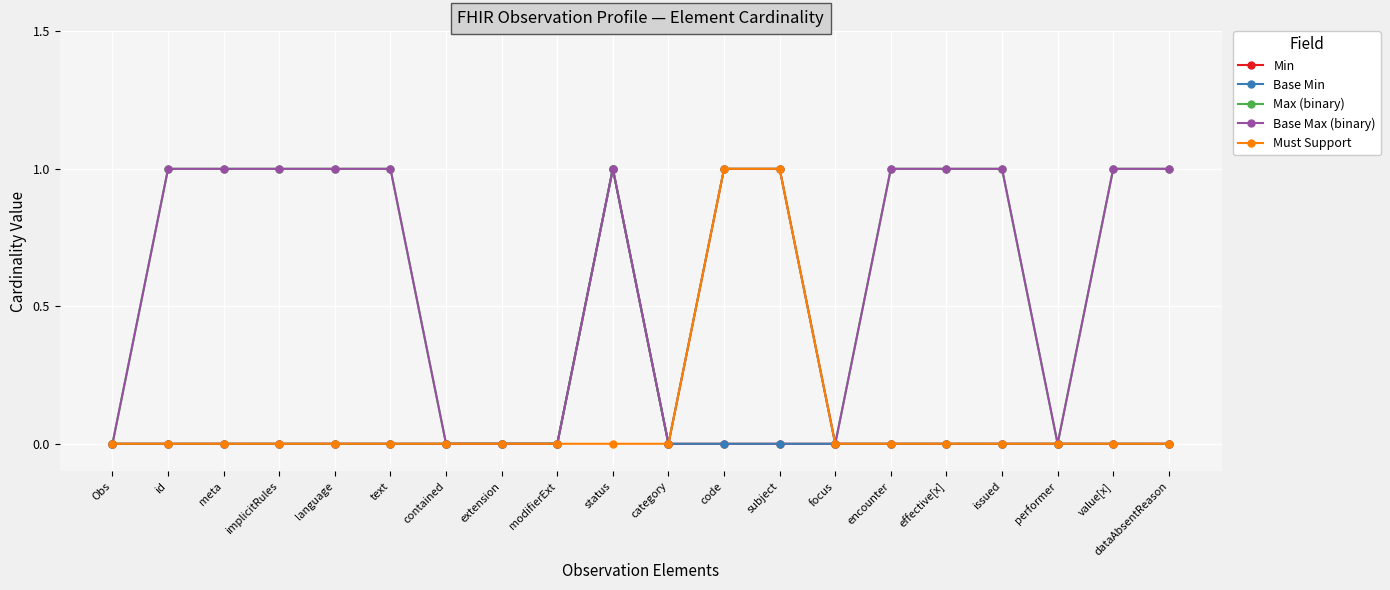

At which label is Max (binary) closest to 0?

Obs